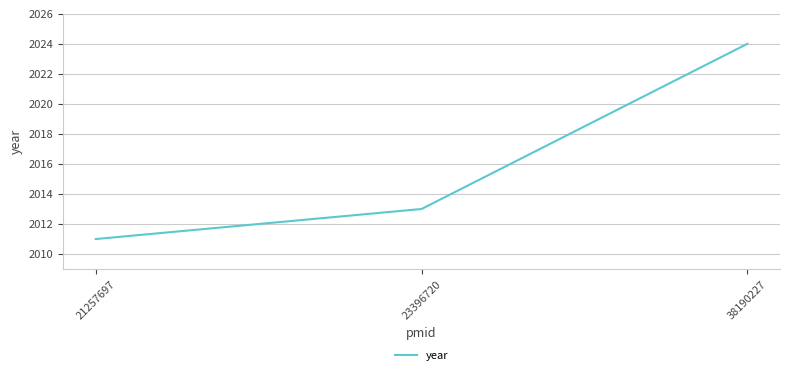

Rank the categories by value from lowest to highest.

21257697, 23396720, 38190227